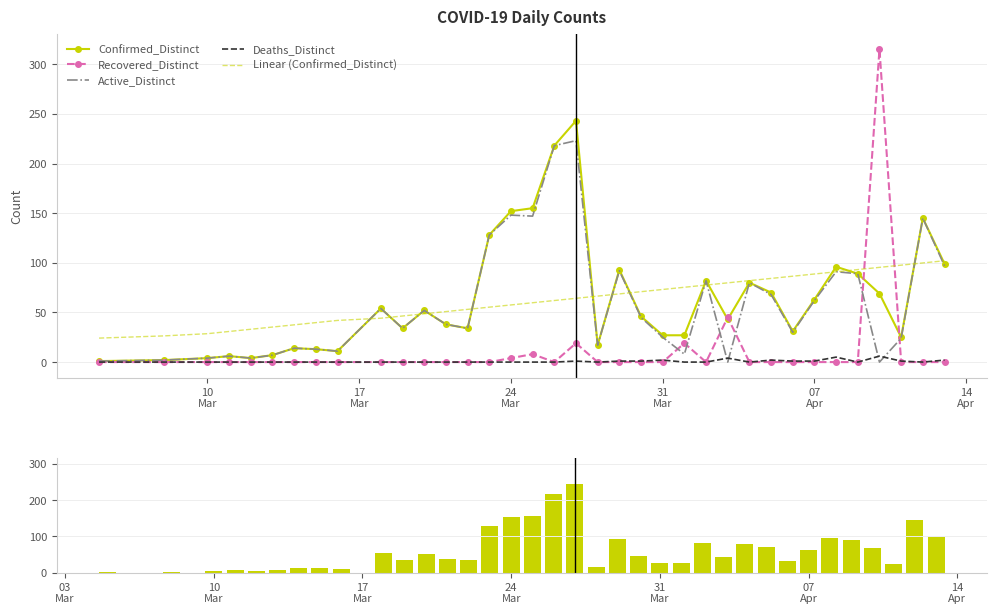

Which series has the largest range (max minus min)?

Recovered_Distinct